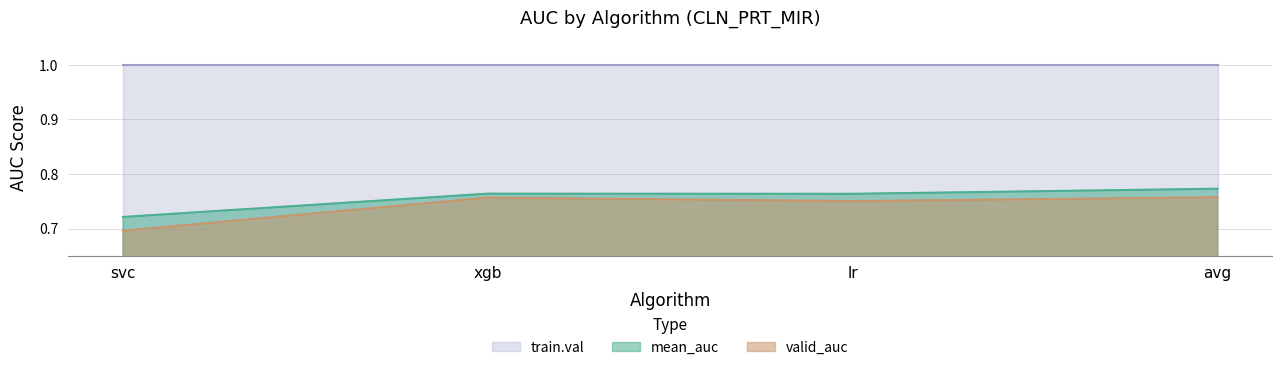

How many valid_auc values are between 0 and 1?

4